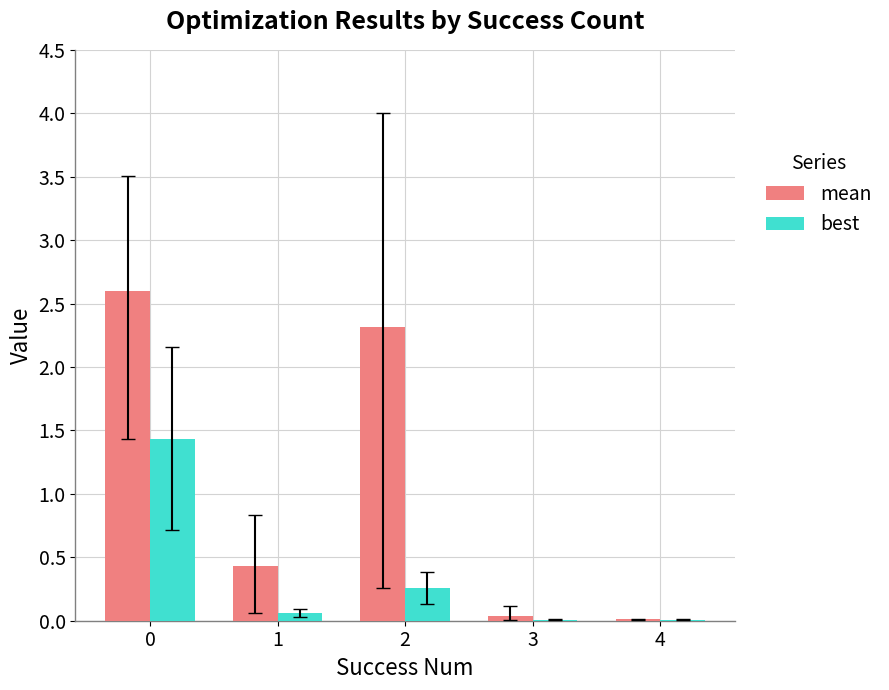

Which series has the largest total across all categories?

mean